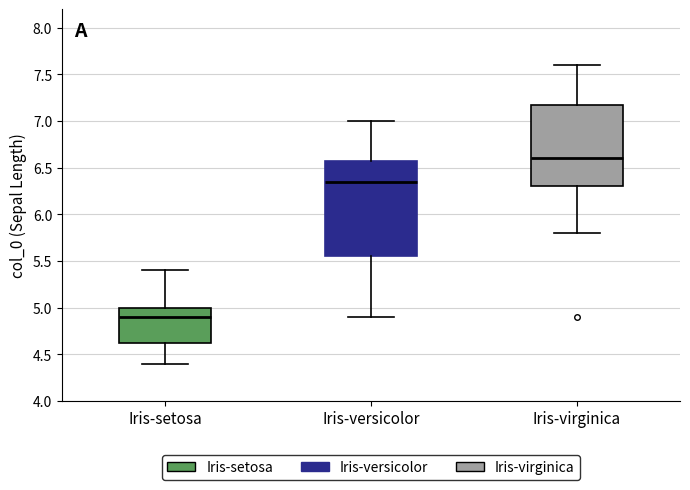

Comparing the boxes themselves (not the whiskers), which one is the tallest?

Iris-versicolor